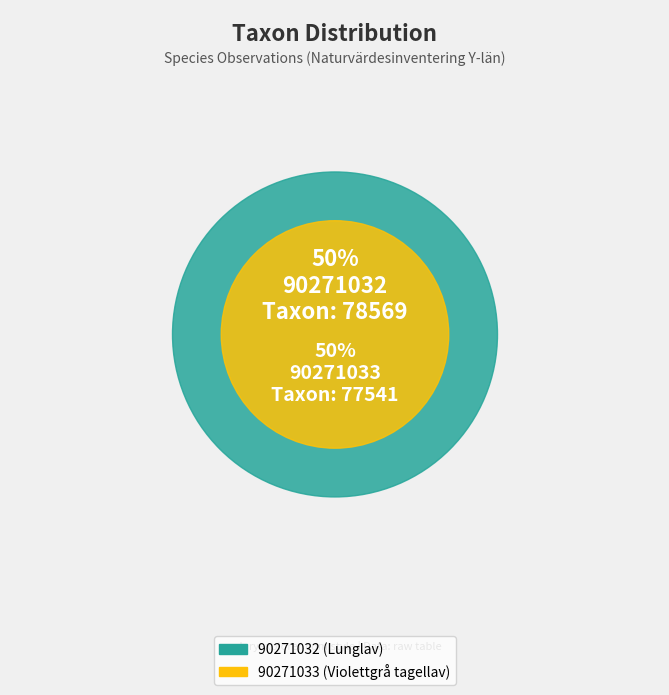

What is the change in value from 90271032 to 90271033?

-1028